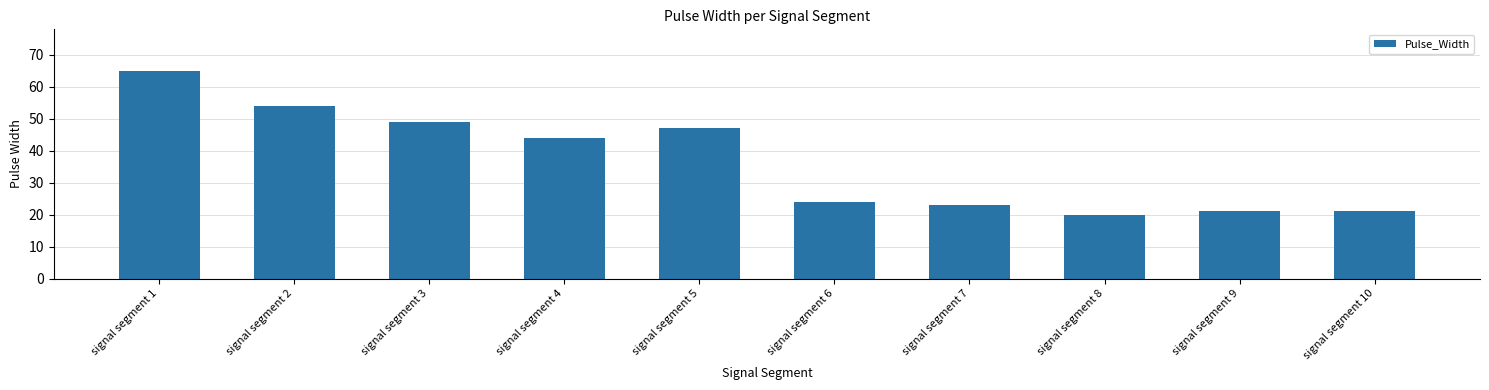

What is the sum of all values?

368